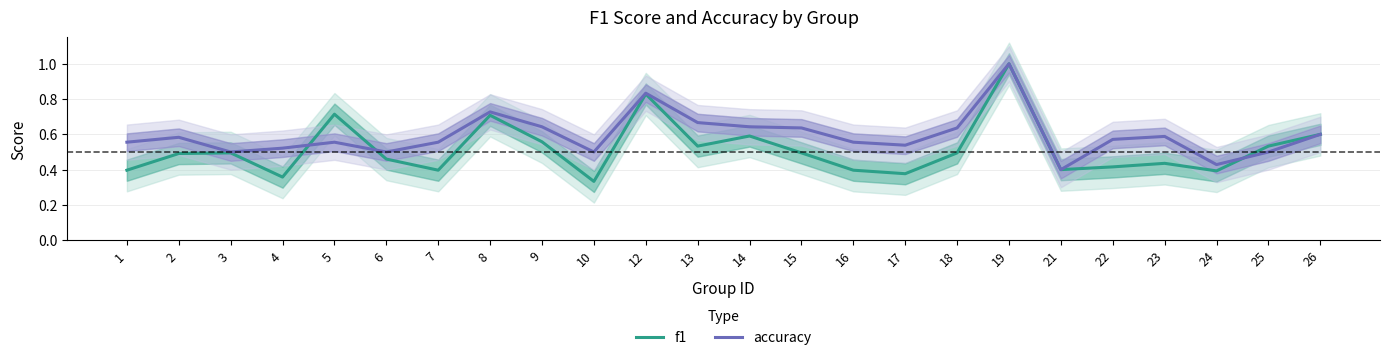

Reading right to left, list all the values displayed in this chart.

f1: 26=0.6	25=0.5	24=0.4	23=0.4	22=0.4	21=0.4	19=1.0	18=0.5	17=0.4	16=0.4	15=0.5	14=0.6	13=0.5	12=0.8	10=0.3	9=0.6	8=0.7	7=0.4	6=0.5	5=0.7	4=0.4	3=0.5	2=0.5	1=0.4
accuracy: 26=0.6	25=0.5	24=0.4	23=0.6	22=0.6	21=0.4	19=1.0	18=0.6	17=0.5	16=0.6	15=0.6	14=0.6	13=0.7	12=0.8	10=0.5	9=0.6	8=0.7	7=0.6	6=0.5	5=0.6	4=0.5	3=0.5	2=0.6	1=0.6